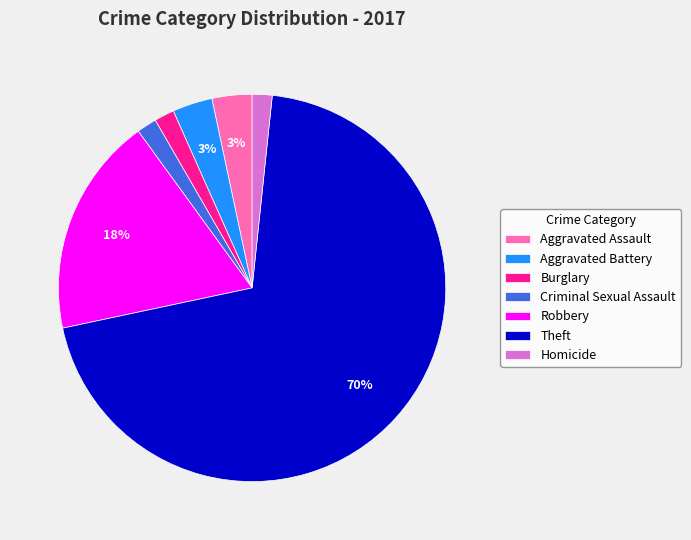

To the nearest percent, what is the combined percentage of Robbery and Burglary?

20%